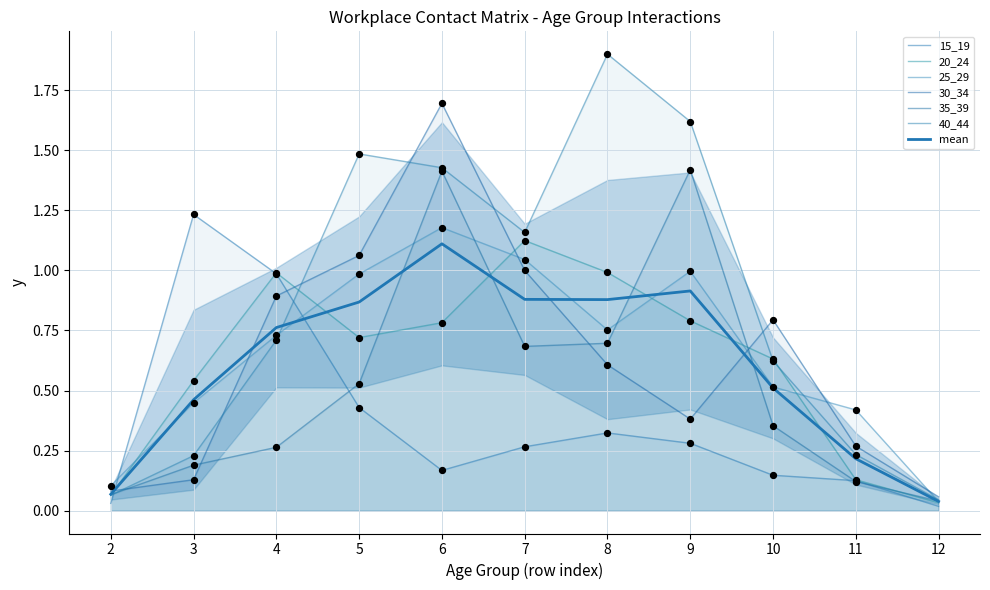

What is the total value across all series at 3?

2.8